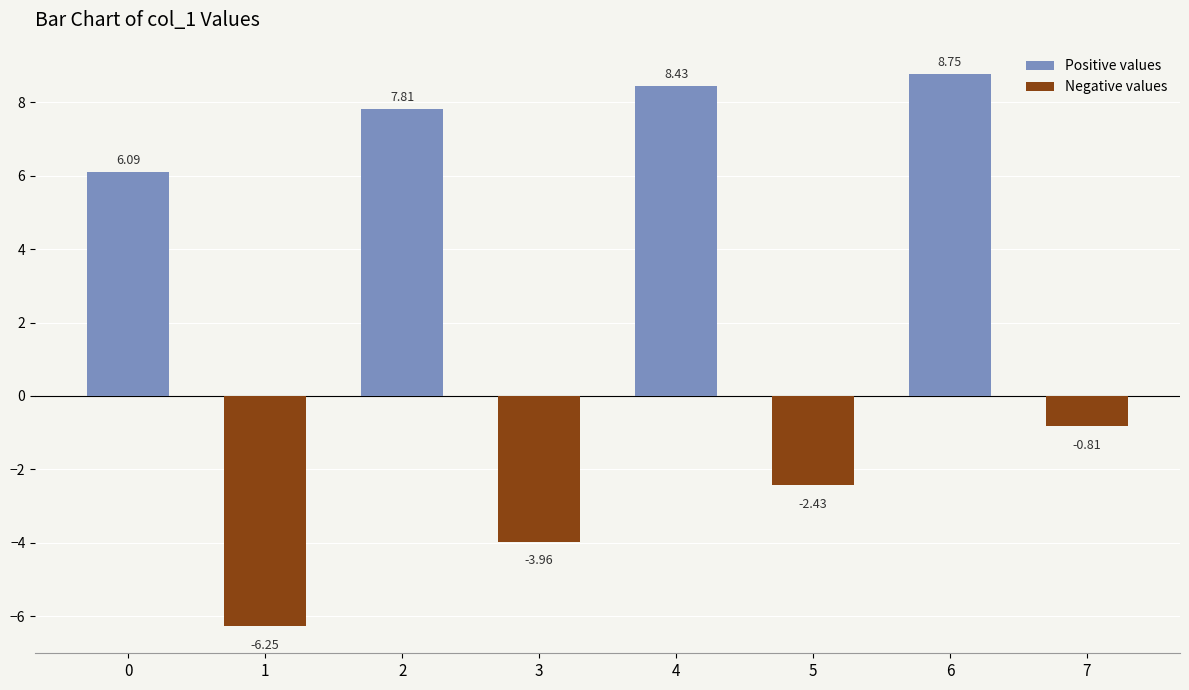

Between 0 and 4, which series saw the biggest shift?

Positive values